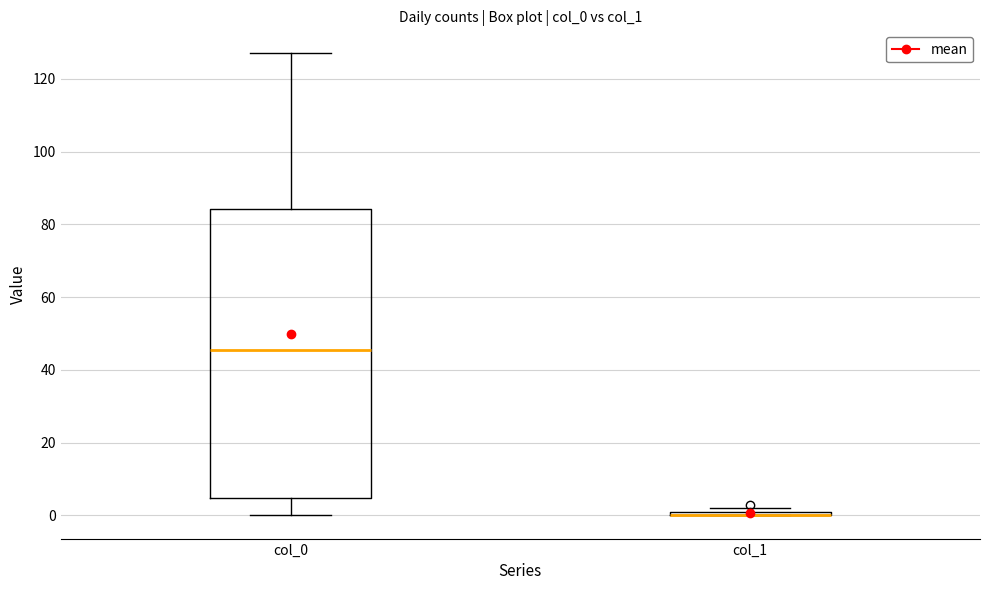

Where is the upper edge of the box for col_1 on the y-axis? The values are not printed on the chart, so give them approximately, as read against the axis.

2